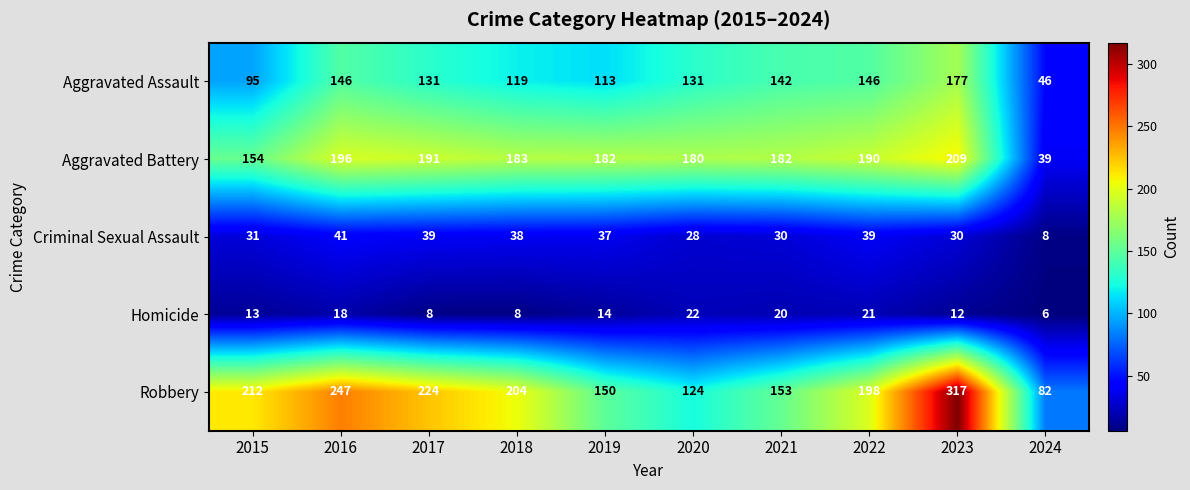

Which series has the largest total across all categories?

Robbery